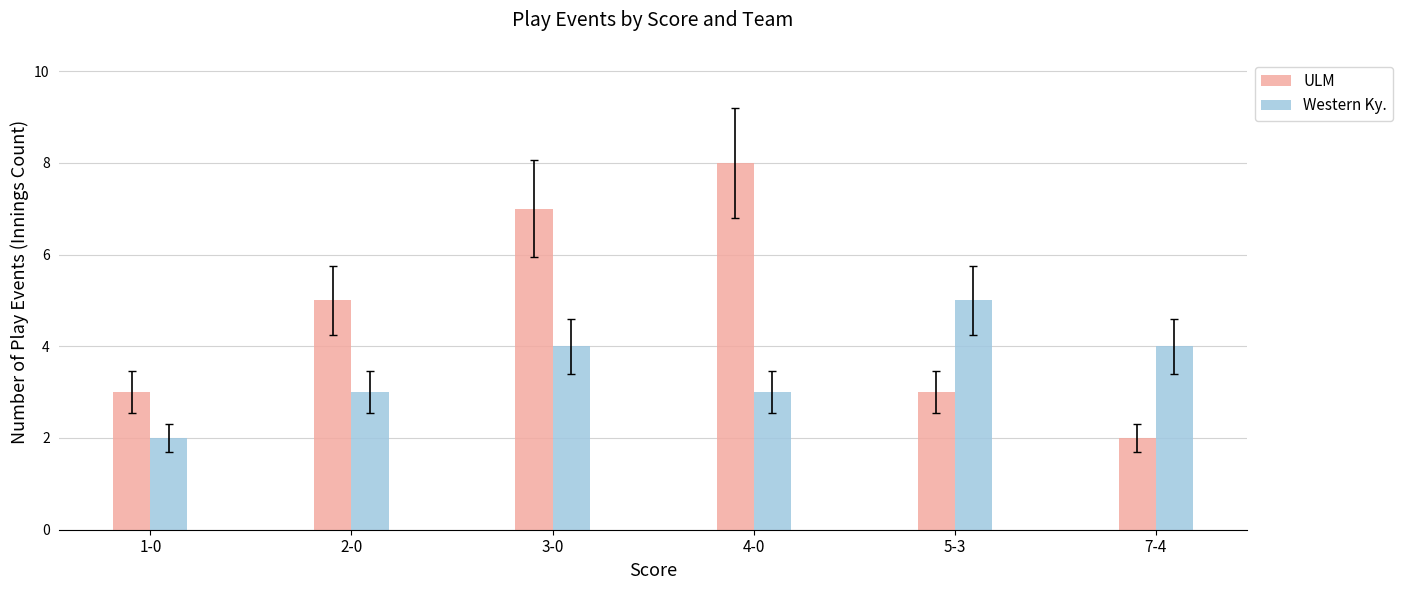

Between 4-0 and 7-4, which series saw the biggest shift?

ULM